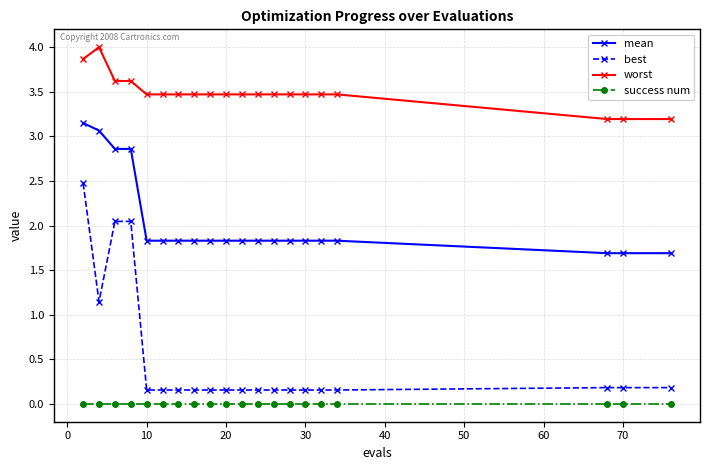

How many lines are shown in the chart?

4